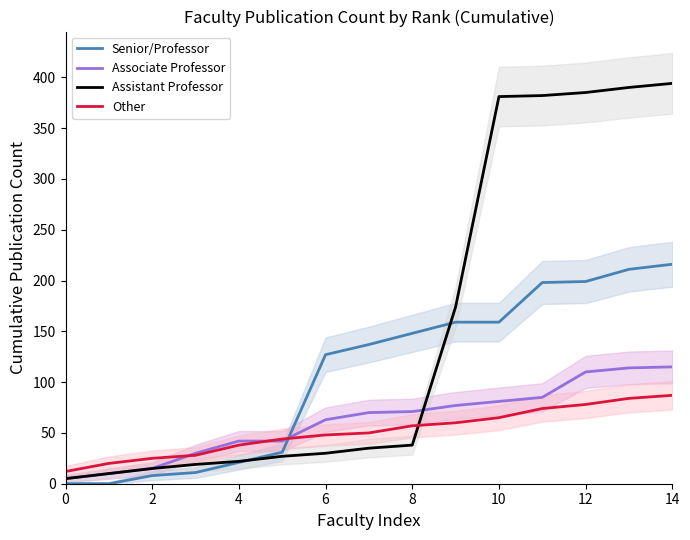

What is the difference between the Associate Professor values at 9 and 12?

33